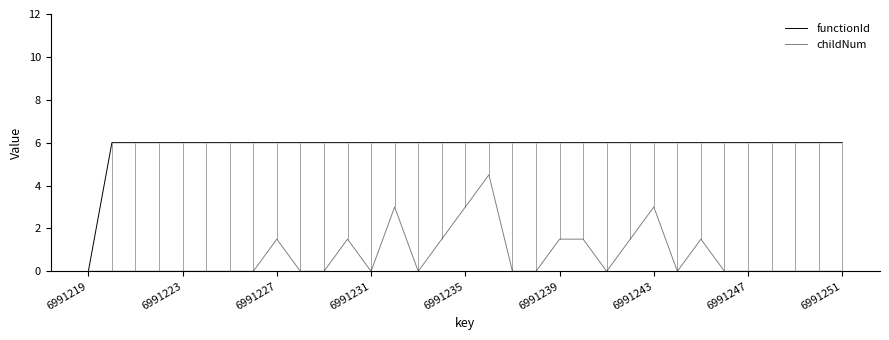

The functionId series shows 2.6 at 6991243. True or false?

False